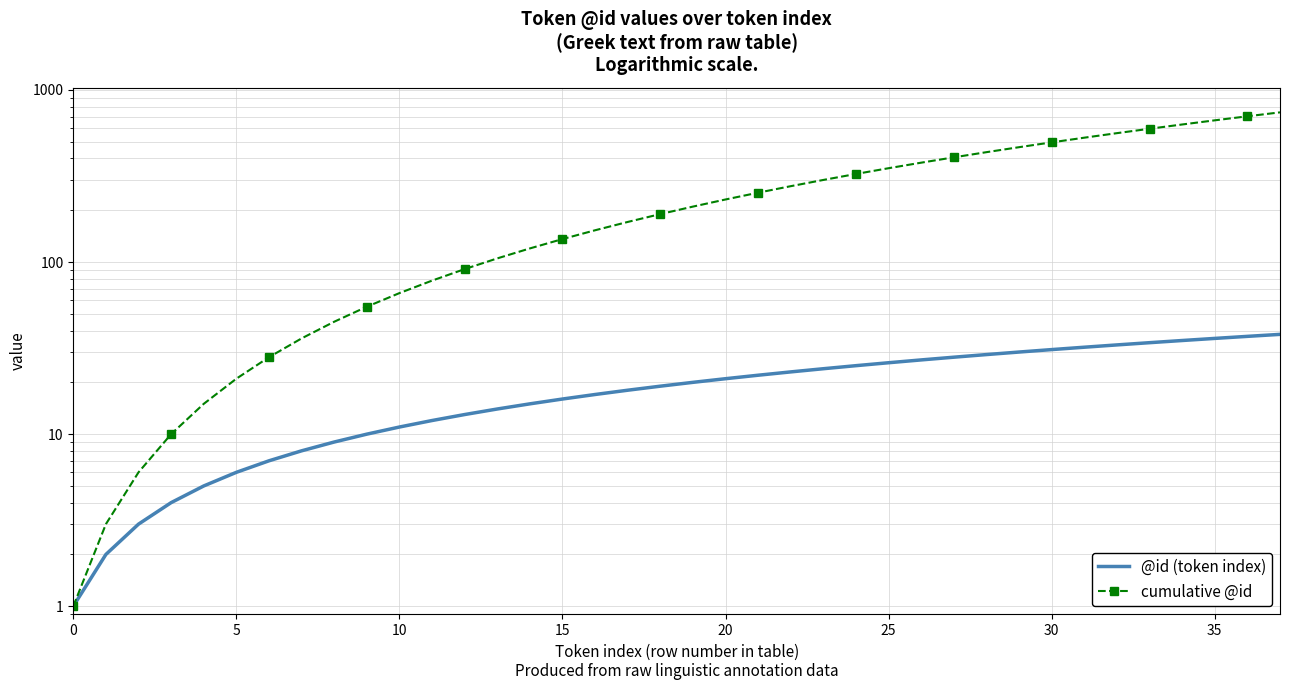

The value of cumulative @id at 23 is 71. True or false?

False